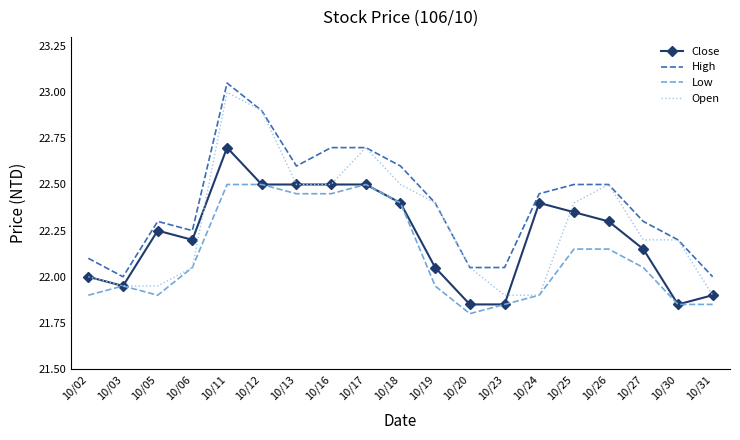

Which series has the largest range (max minus min)?

Open